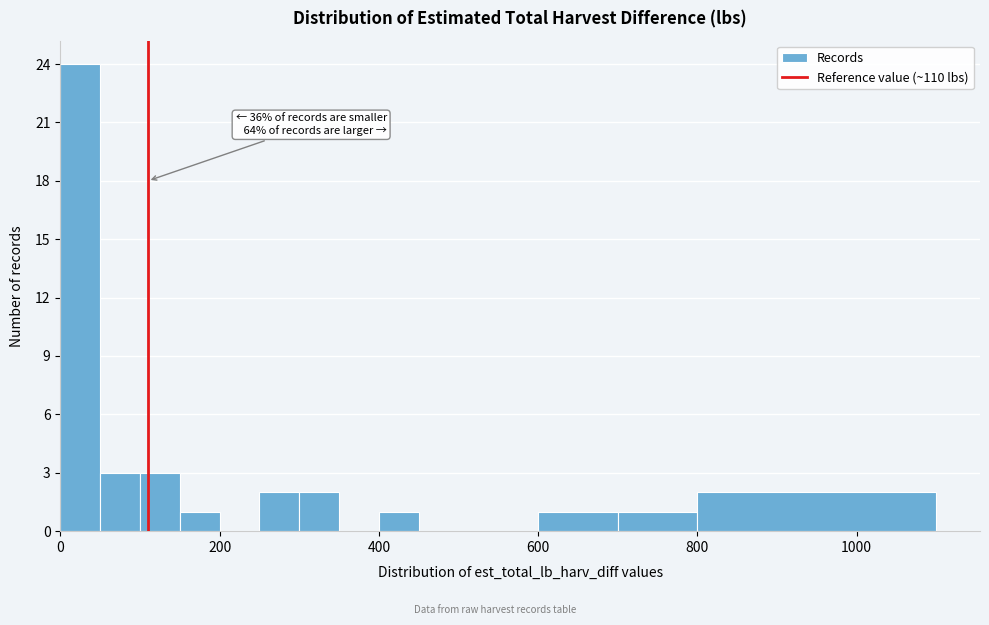

Around what value on the x-axis is the tallest bar? Give the approximate position of its centre, as read against the axis.

20